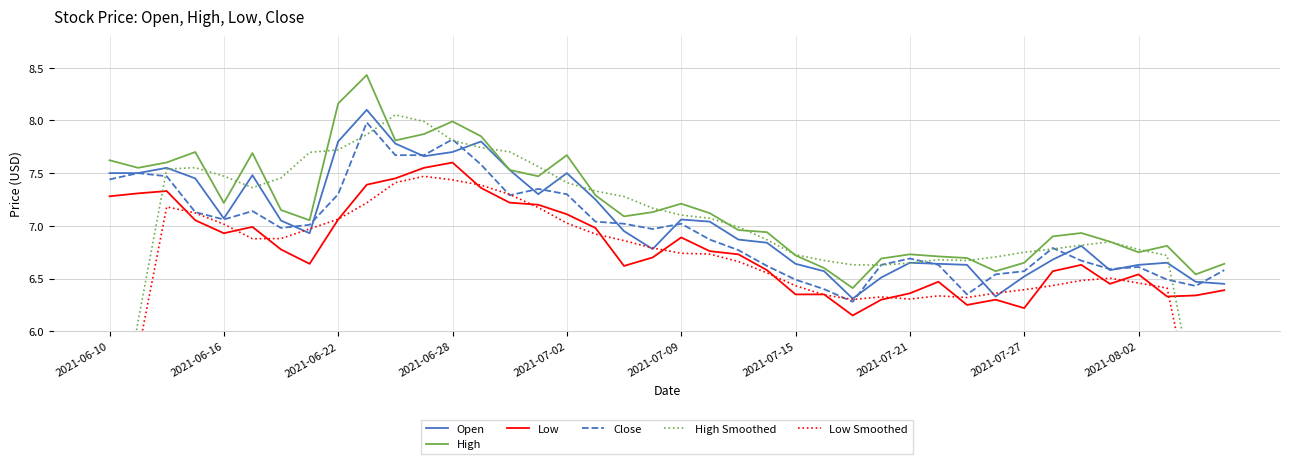

True or false: High and Low cross at least once.

False